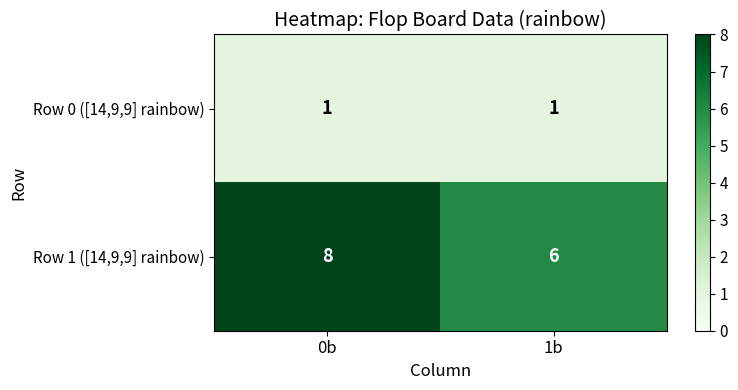

Which series changed the most between 0b and 1b?

Row 1 ([14,9,9] rainbow)